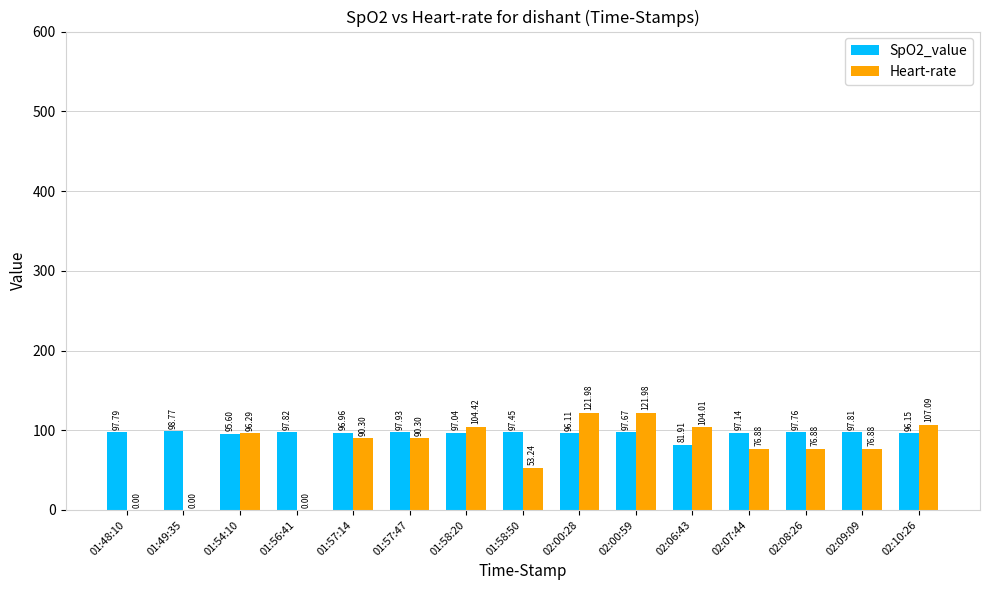

Which series has the largest total across all categories?

SpO2_value